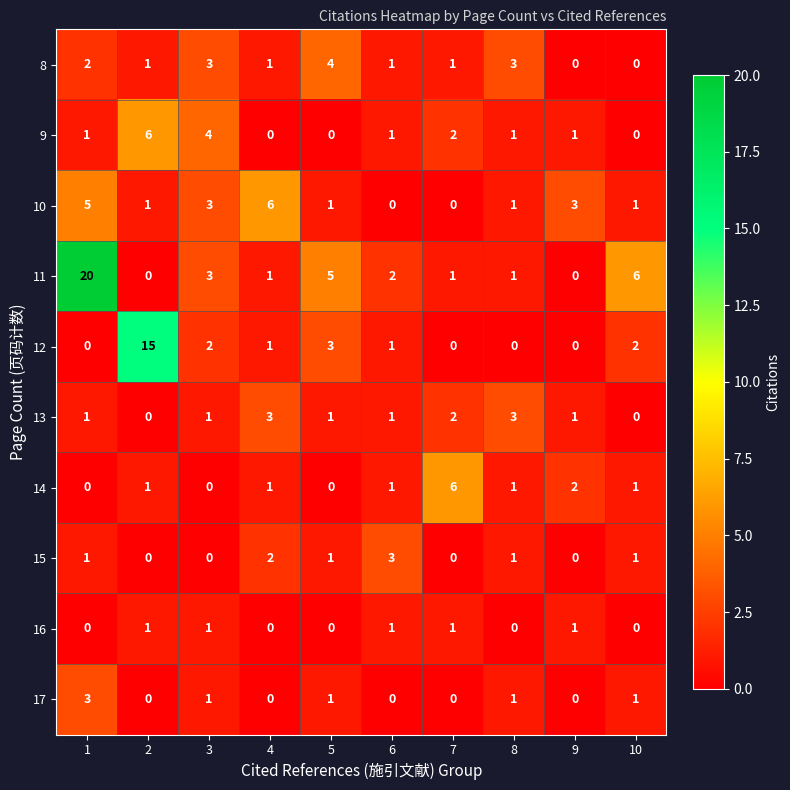

True or false: 15 has a value of 0 at 2.

True